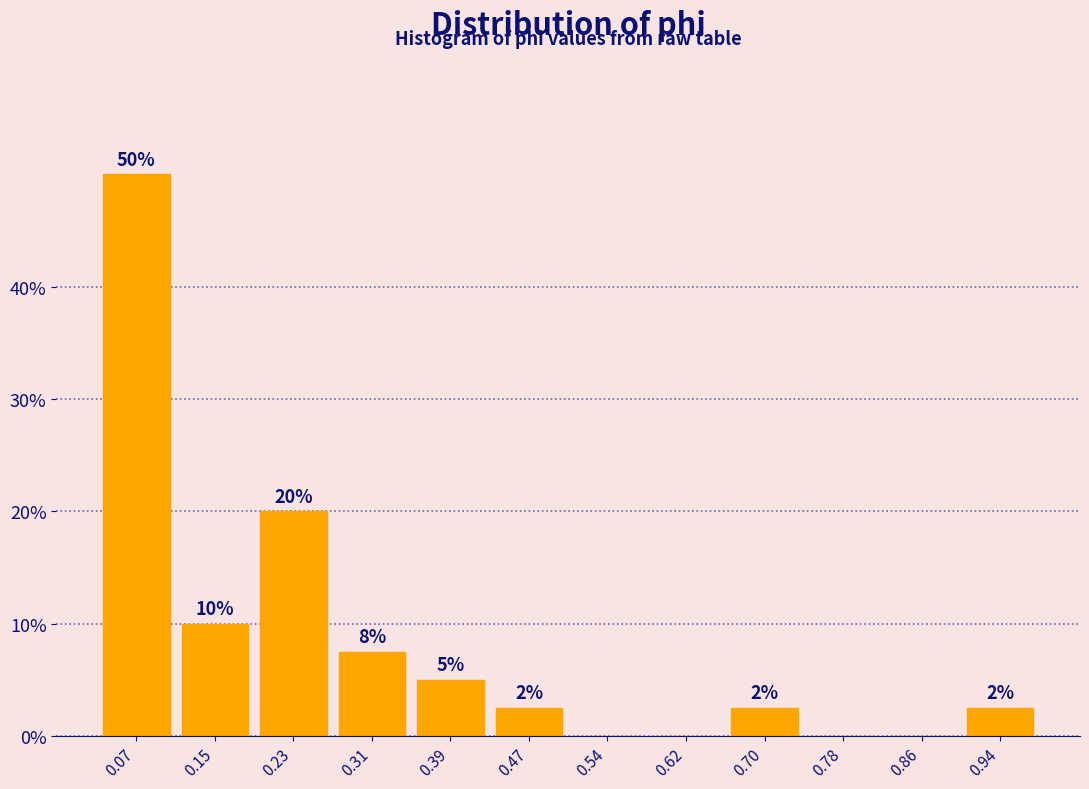

Which range on the x-axis has the tallest bar?

0.03 to 0.11